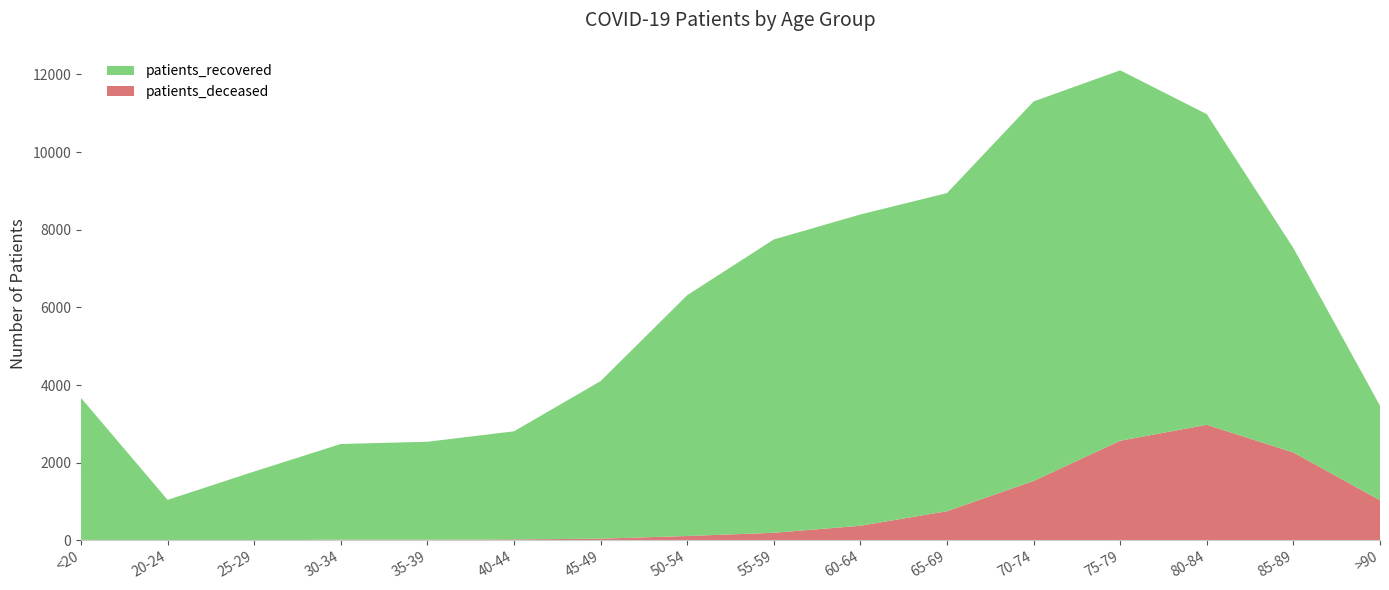

Reading left to right, transcribe all the data shown in this chart.

patients_deceased: 11	3	3	15	15	22	41	110	193	374	749	1528	2564	2975	2261	1031
patients_recovered: 3657	1038	1769	2466	2523	2785	4060	6204	7556	8019	8195	9777	9542	8003	5266	2436